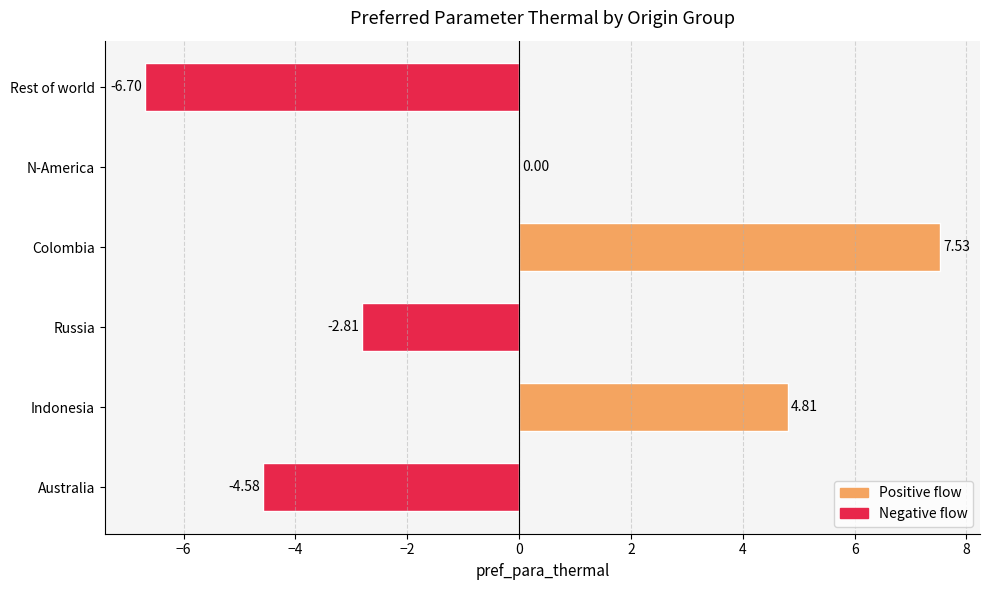

Between Australia and Rest of world, which is larger?

Australia